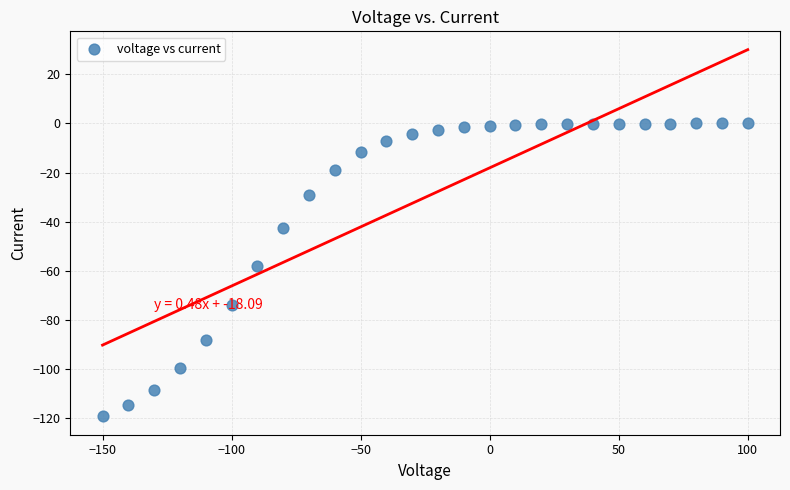

What is the range of Y values (max minus min)?

119.2